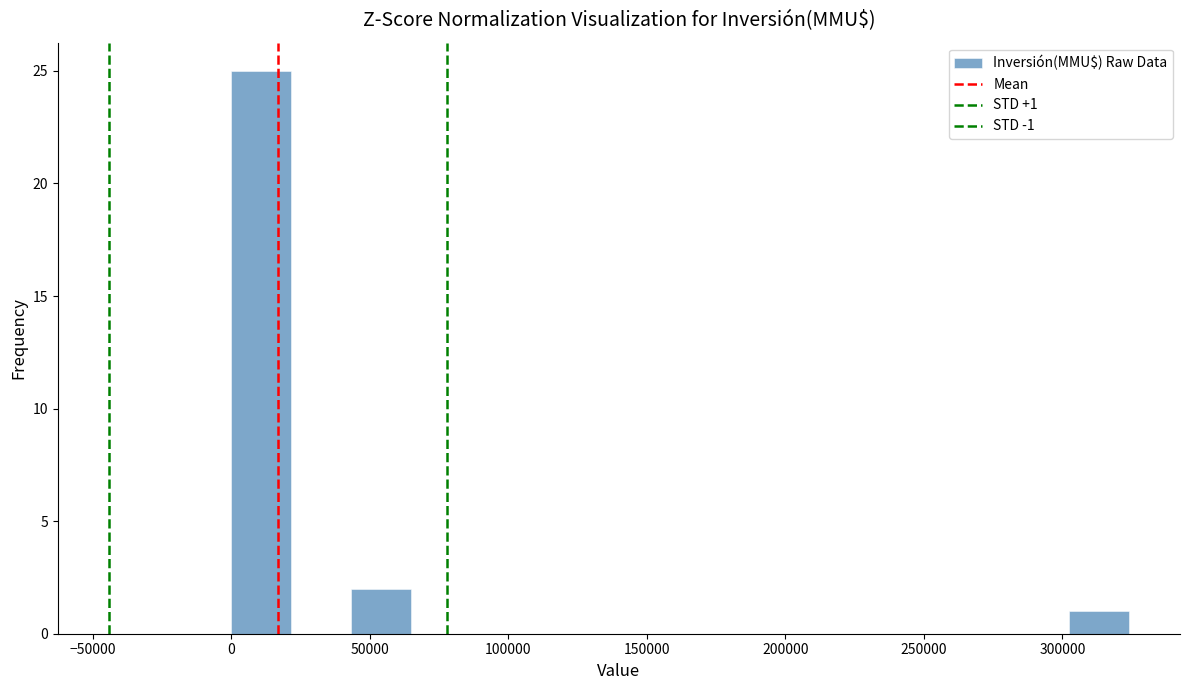

Over which range of the x-axis is the bar tallest?

0 to 20000